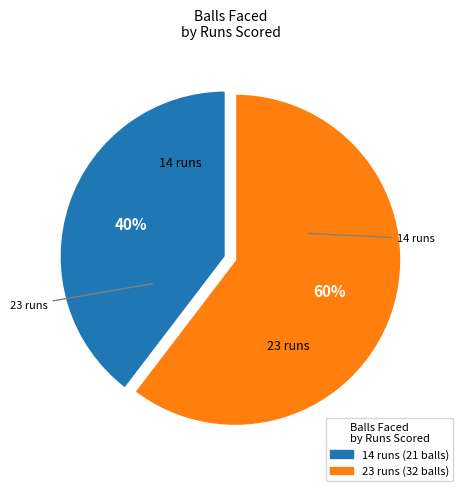

Which category has the smallest portion of the pie?

14